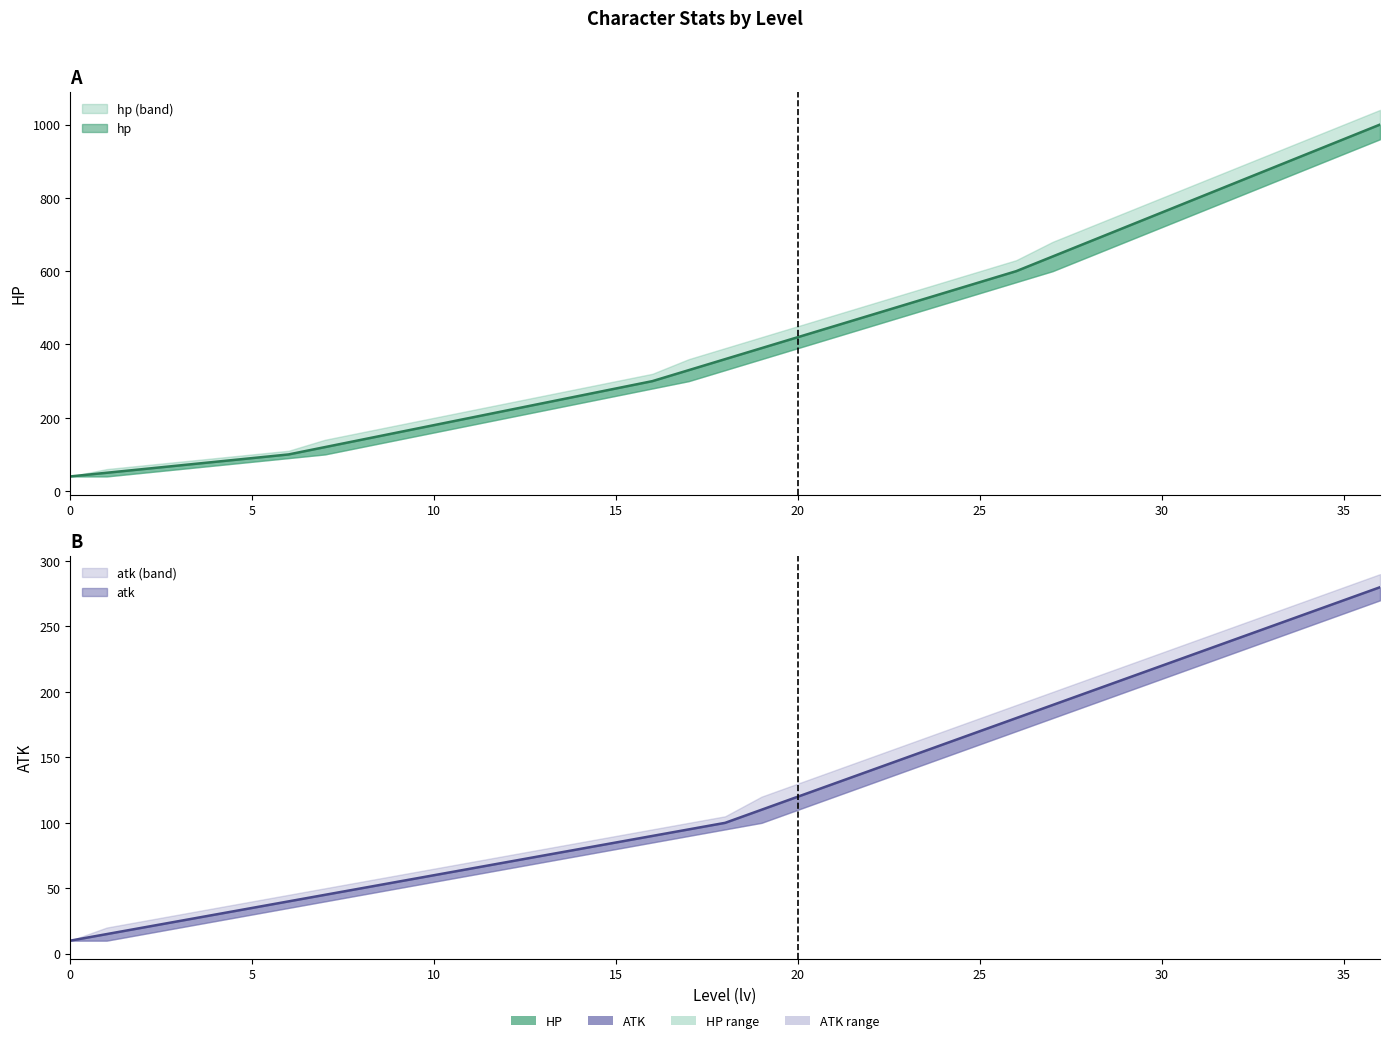

At which category is the sum across all series the highest?

36